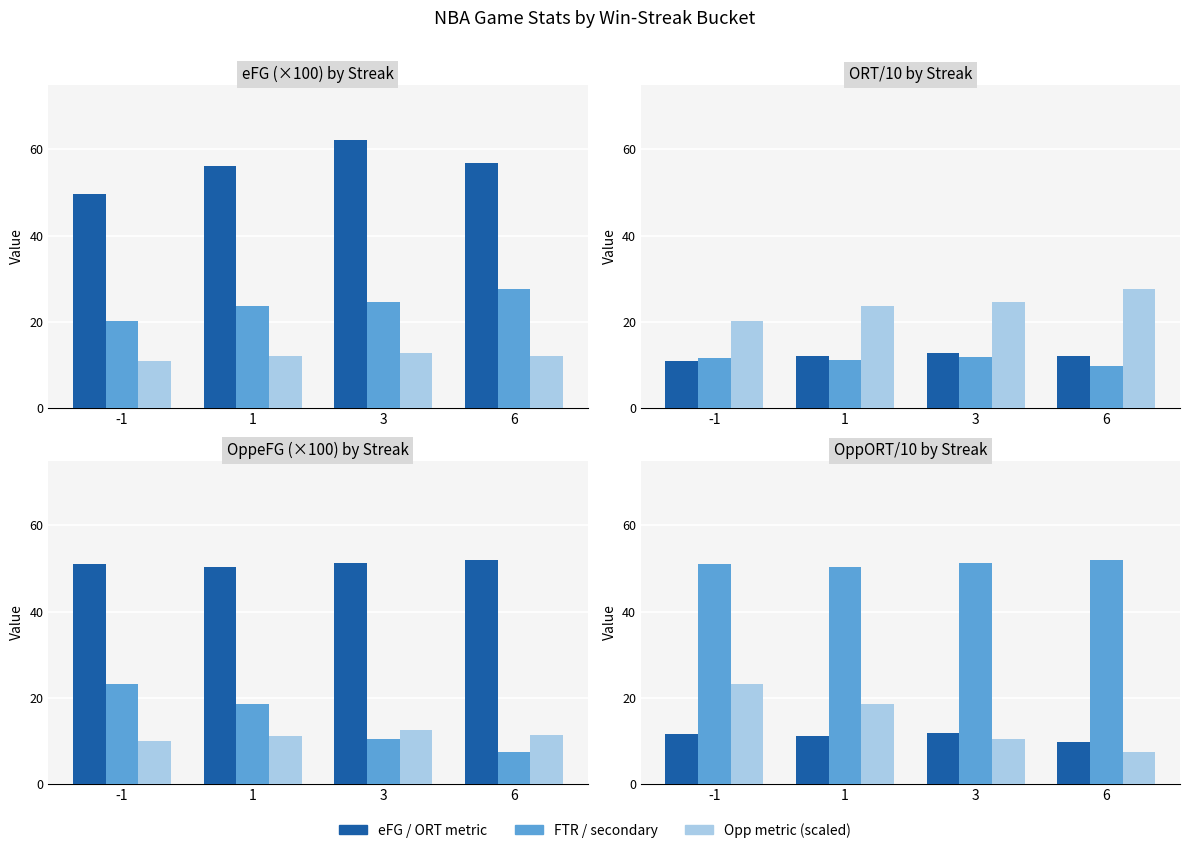

Which series changed the most between 1 and 6?

Opp metric (scaled)